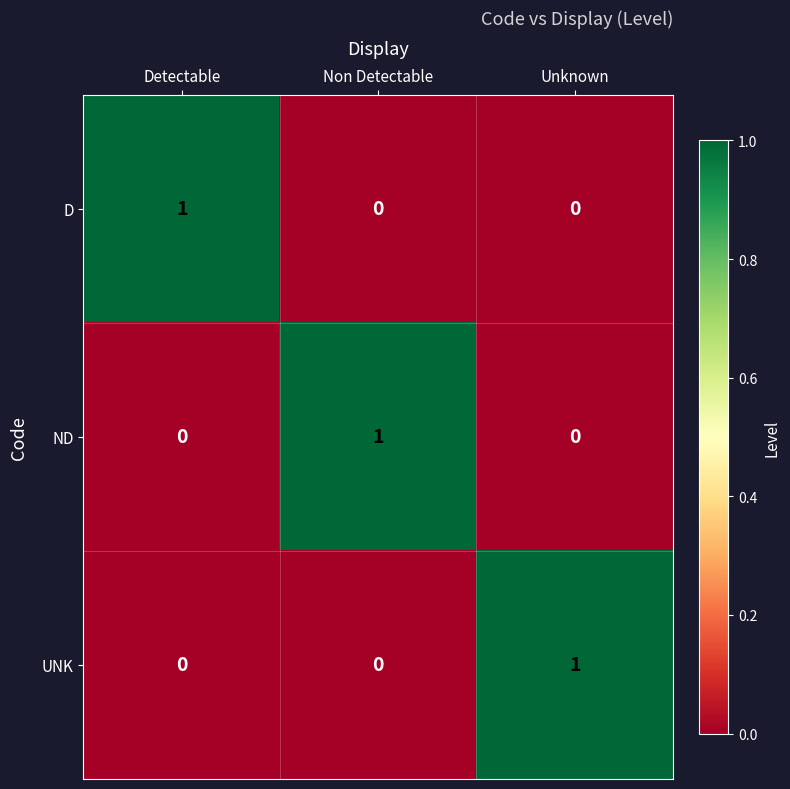

At how many categories does at least one series exceed 0?

3